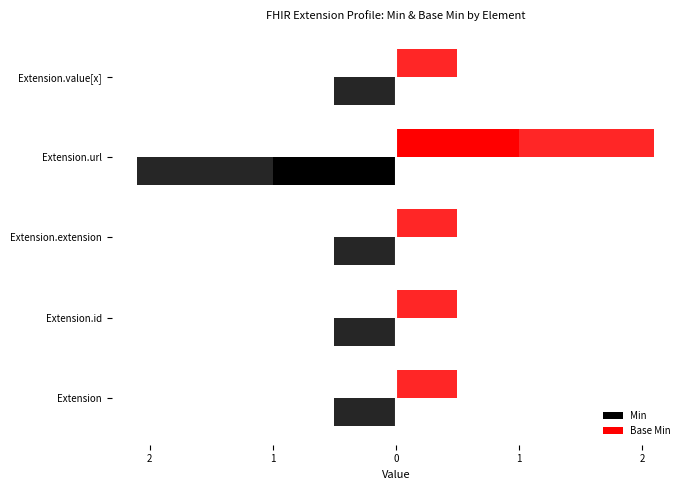

Is the value of Min at Extension.extension greater than the value of Base Min at Extension.url?

No